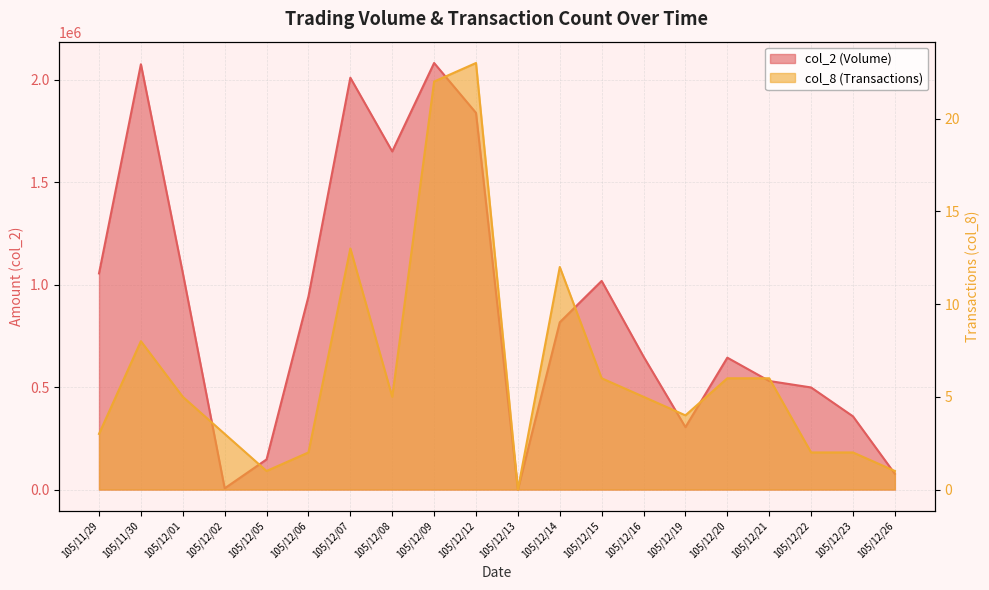

Reading left to right, extract all data points from this chart.

col_2: 1055120	2076280	1057420	5900	147000	942480	2010610	1650640	2082400	1838920	0	816520	1018470	649040	304760	643820	529890	498360	357280	76680
col_8: 3	8	5	3	1	2	13	5	22	23	0	12	6	5	4	6	6	2	2	1